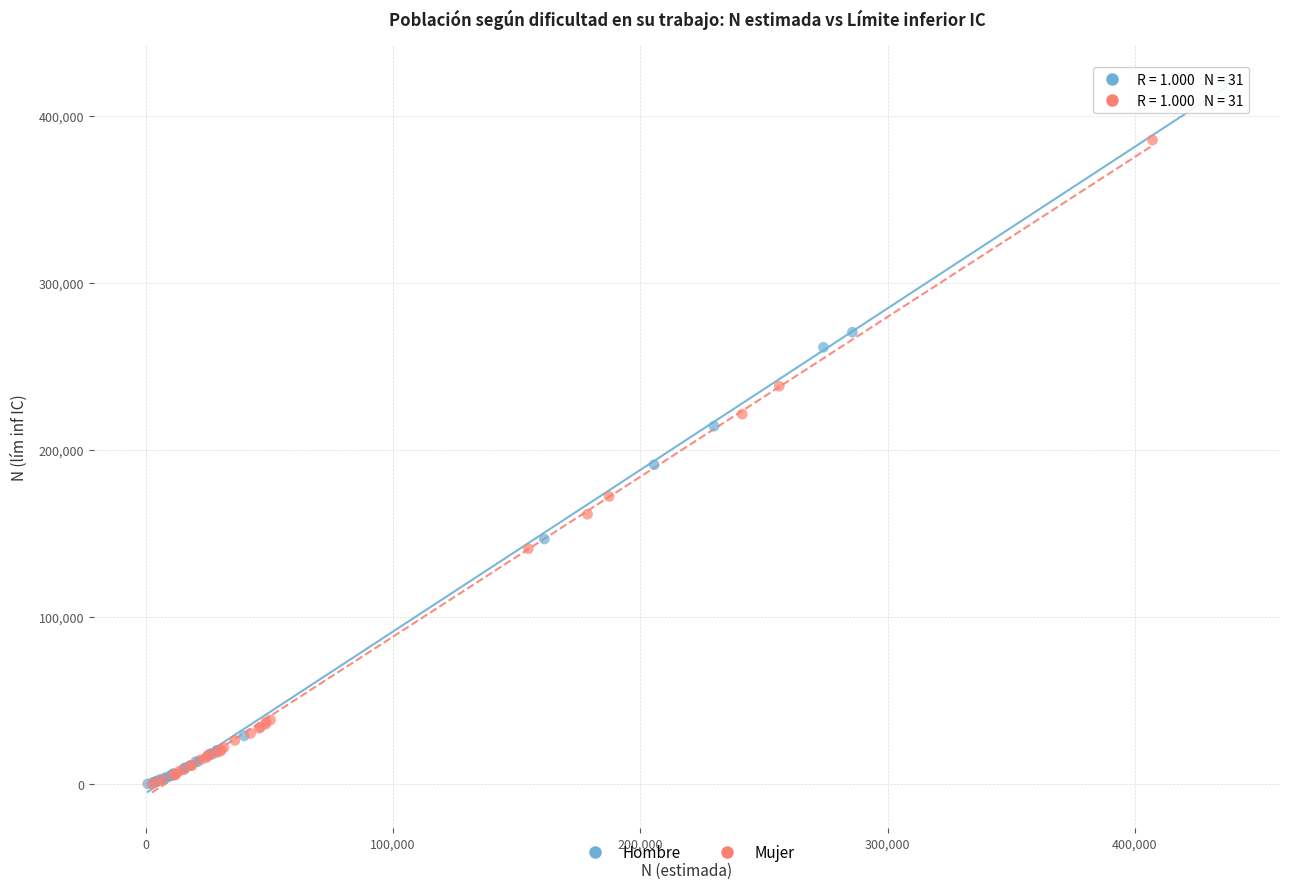

Which series has the widest spread of Y values?

Hombre